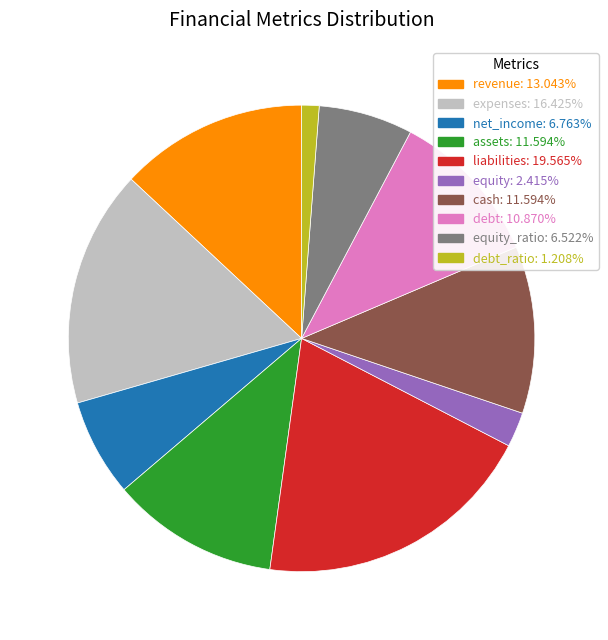

Is there a majority slice in this chart?

No